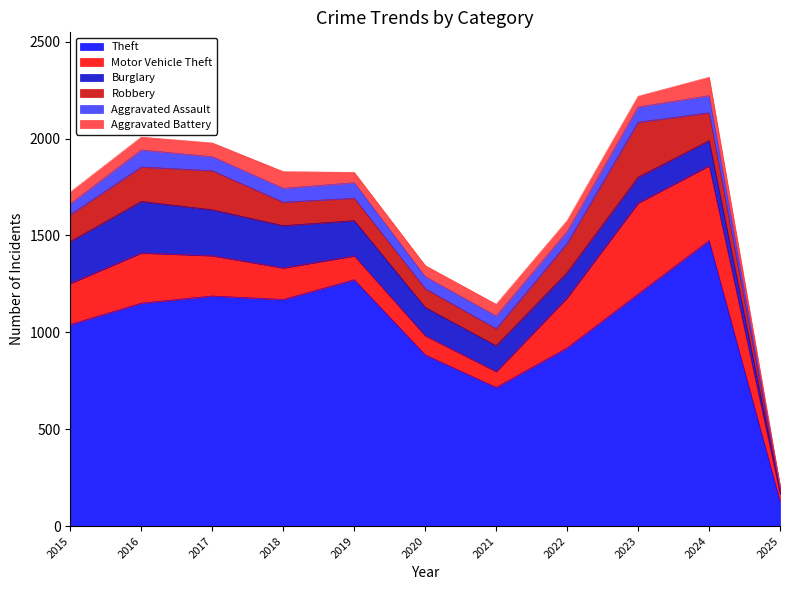

Which category has the lowest value in the Motor Vehicle Theft series?

2025